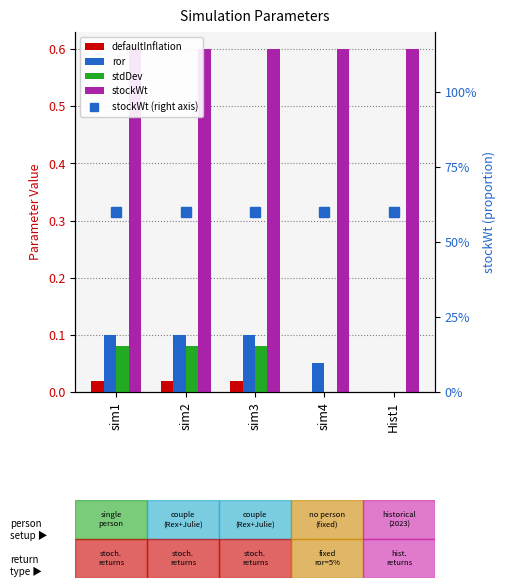

Between sim1 and Hist1, which series saw the biggest shift?

ror